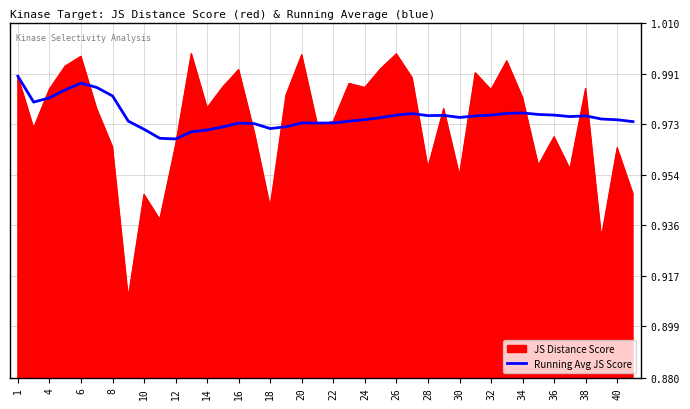

Which series has the largest range (max minus min)?

JS Distance Score